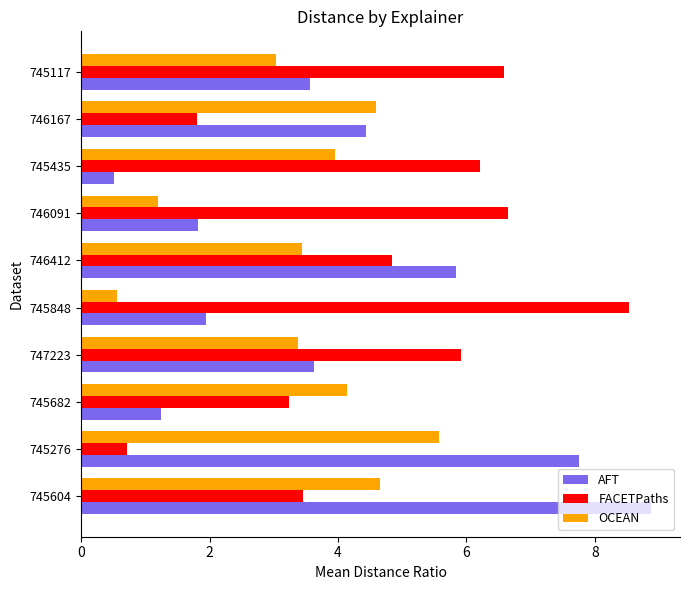

What is the spread (max minus min) of values at 745117?

3.6